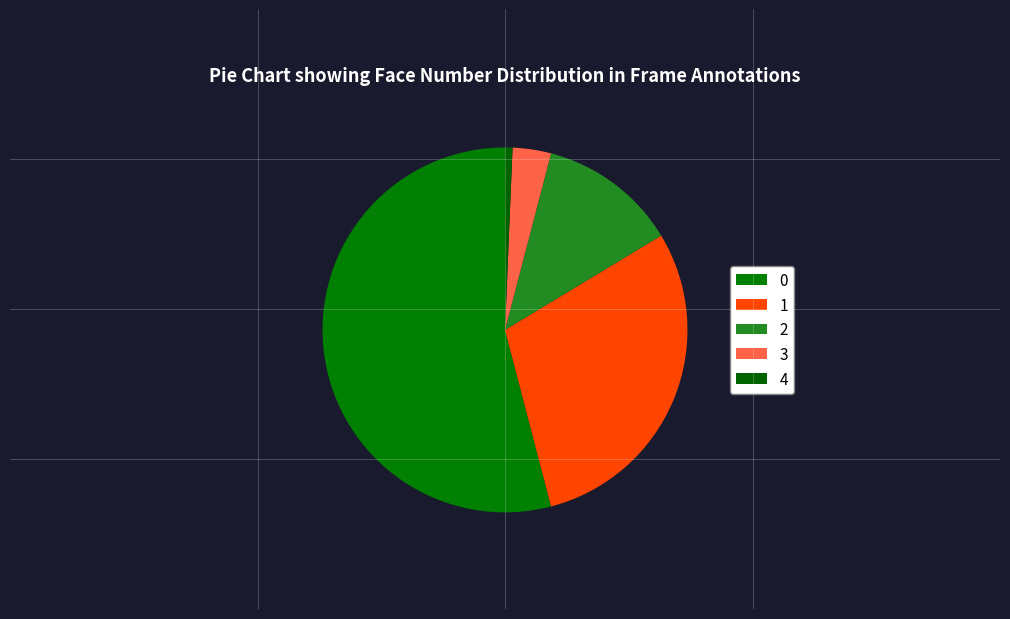

How many slices are in this pie chart?

5